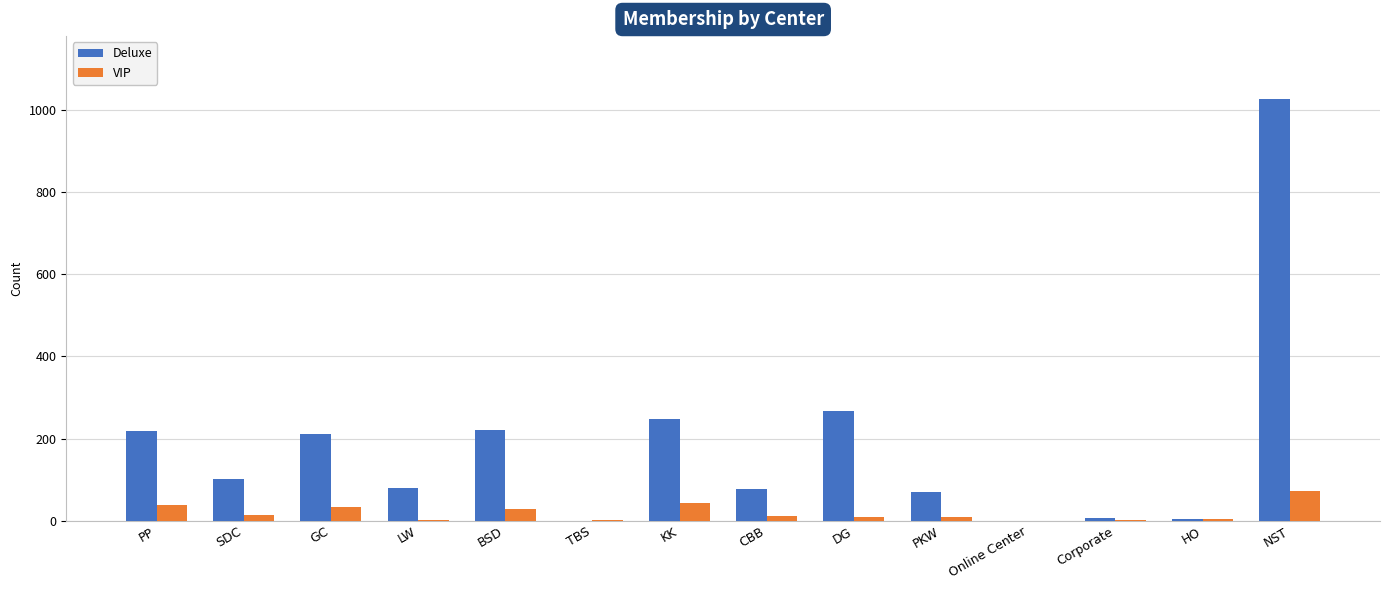

The value of Deluxe at PP is 100. True or false?

False